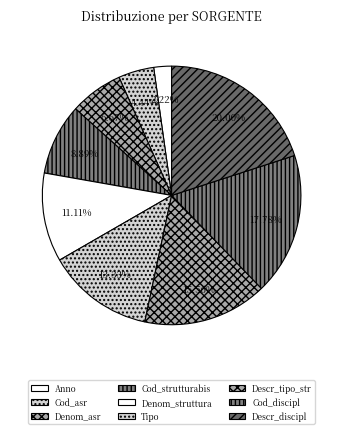

True or false: Cod_strutturabis accounts for 14% of the total.

False